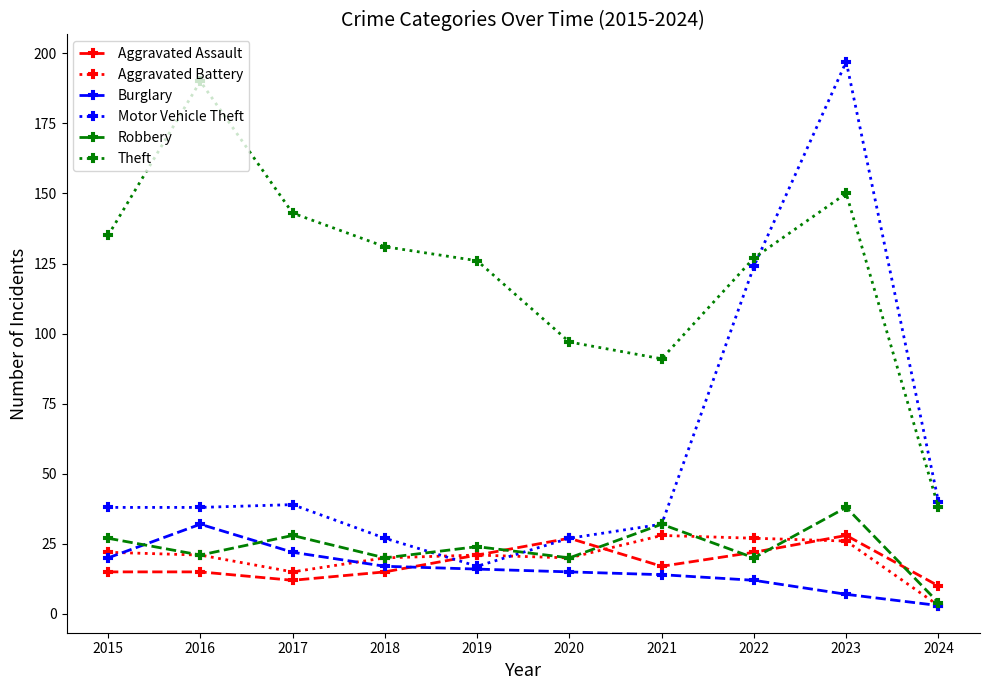

What is the difference between the Motor Vehicle Theft values at 2017 and 2022?

85